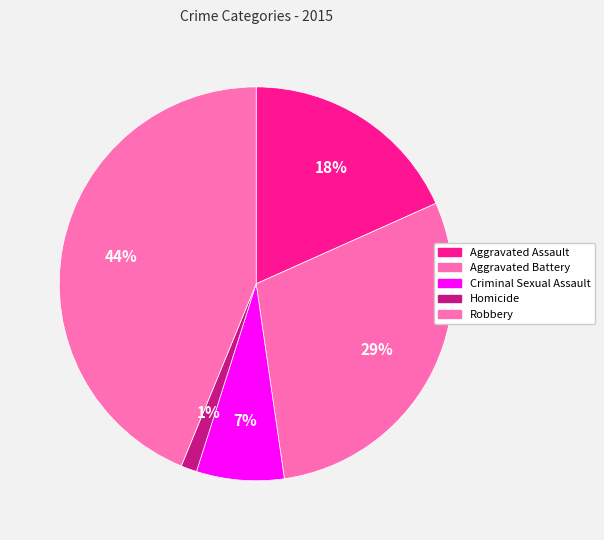

Is Aggravated Battery the majority of the pie?

No